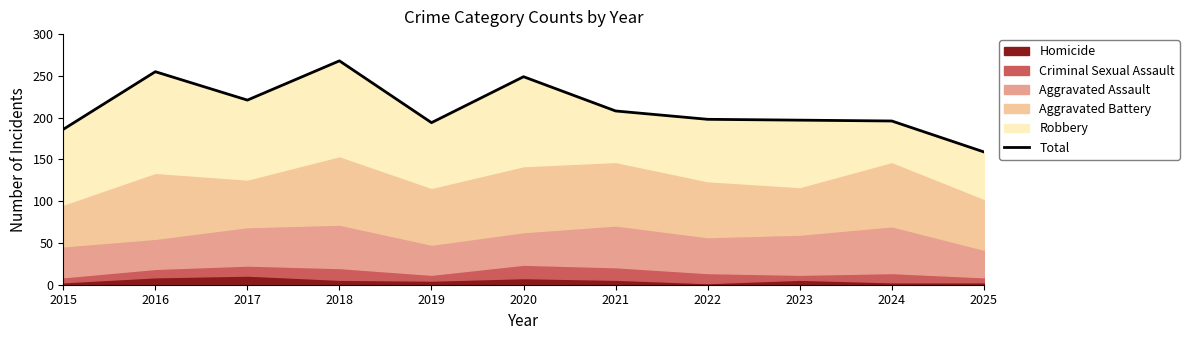

Which label corresponds to the smallest value in the chart?

2025